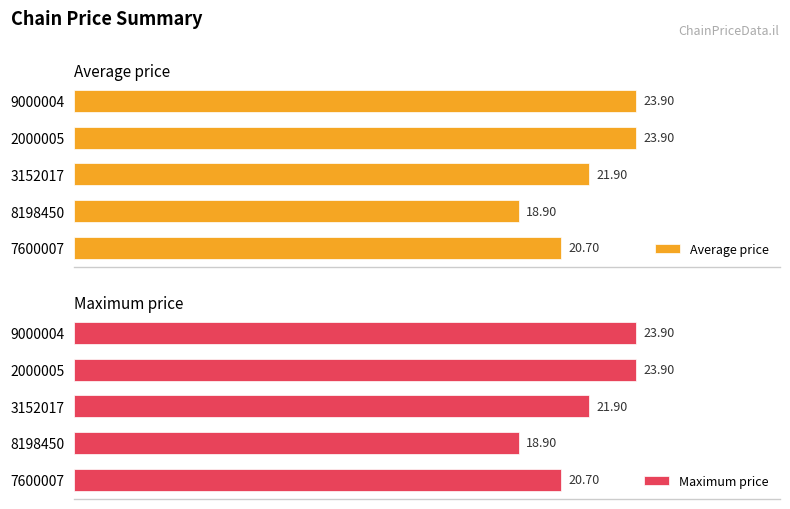

Which series has the largest total across all categories?

Average price